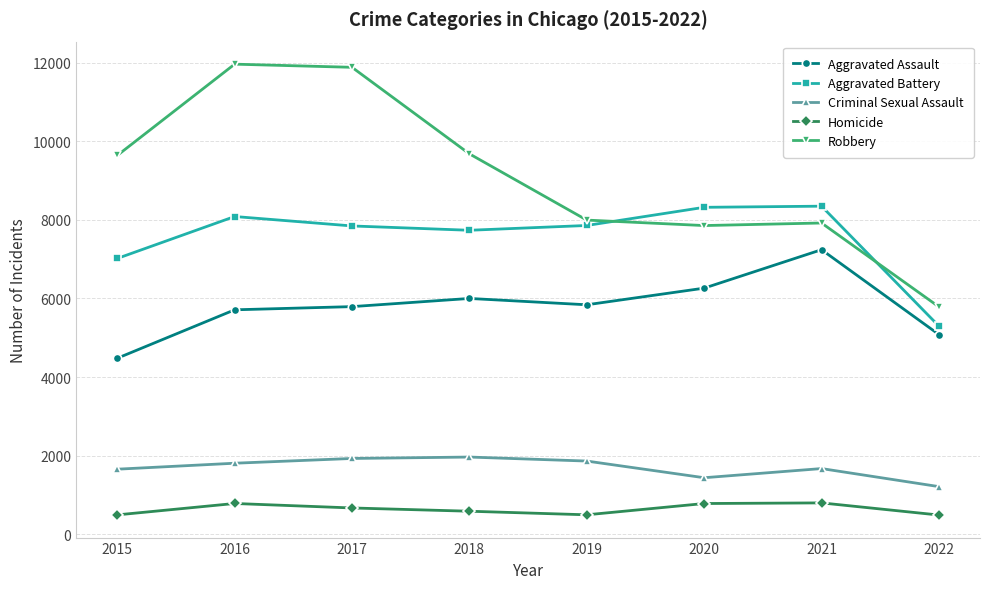

Count the number of categories in the chart.

8